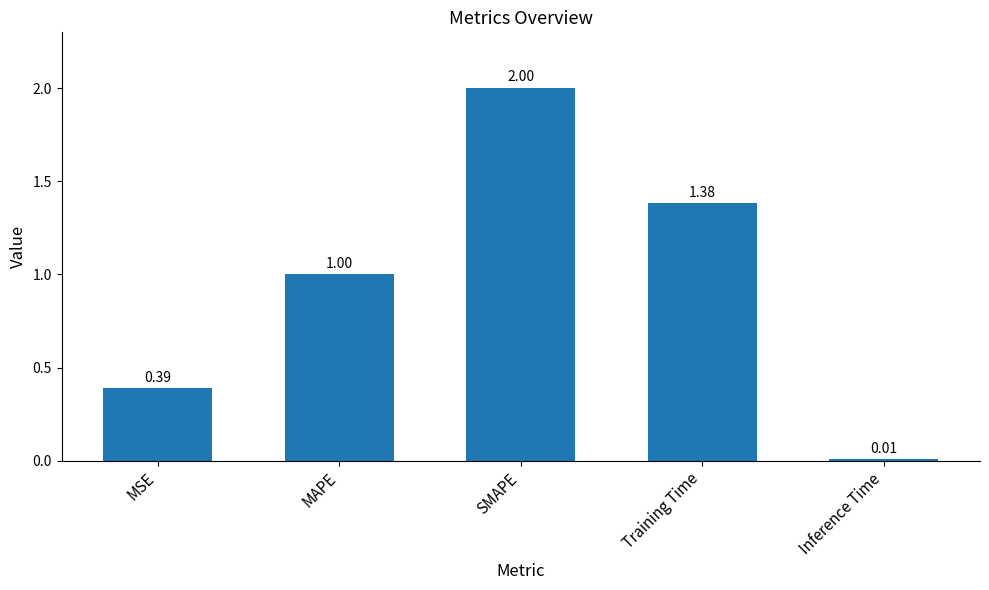

What is the label of the 5th bar from the left?

Inference Time